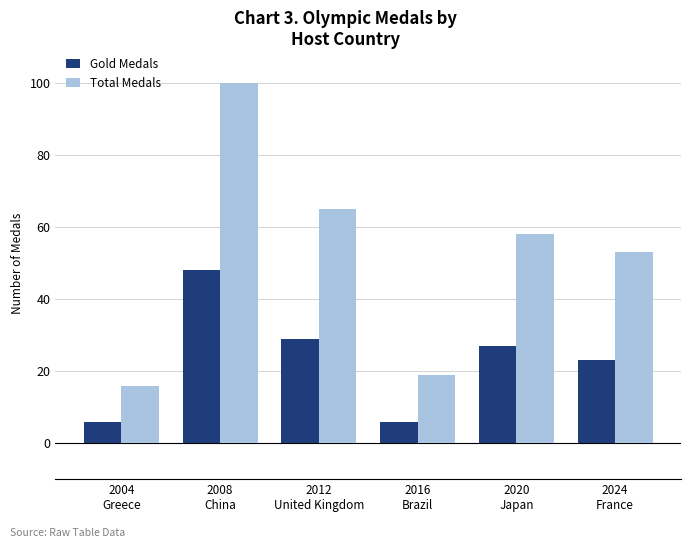

Rank the series by their maximum value, from lowest to highest.

Gold Medals, Total Medals